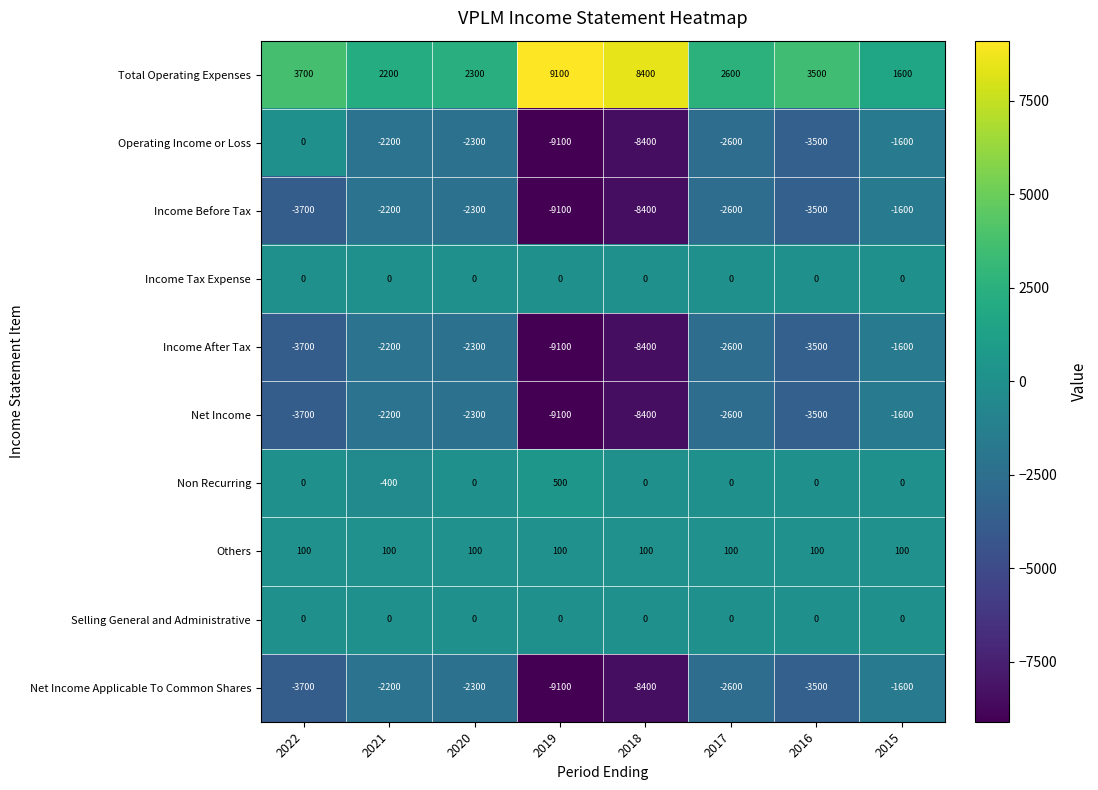

What is the average value of the Net Income series?

-4175